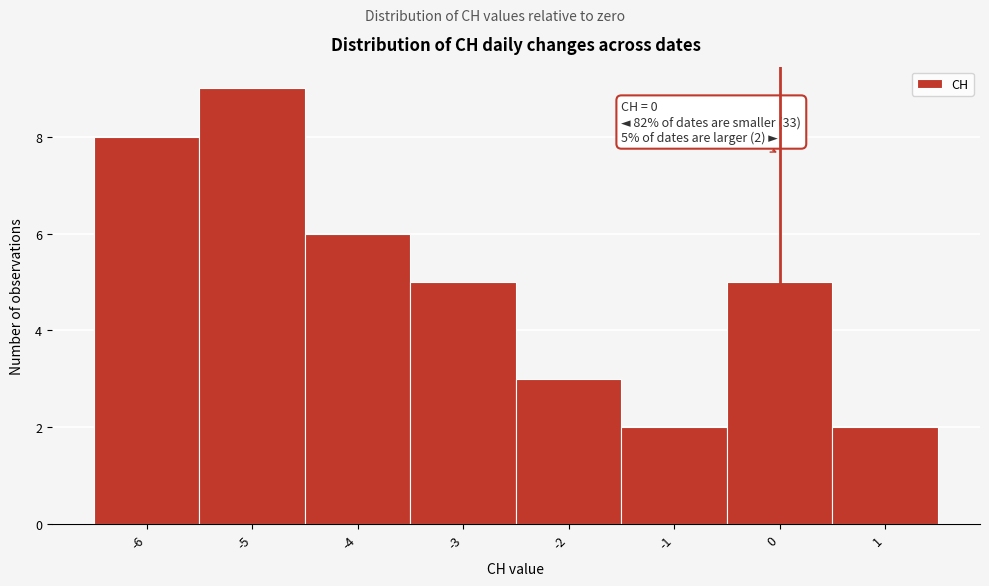

Which range on the x-axis has the tallest bar?

-5.5 to -4.5